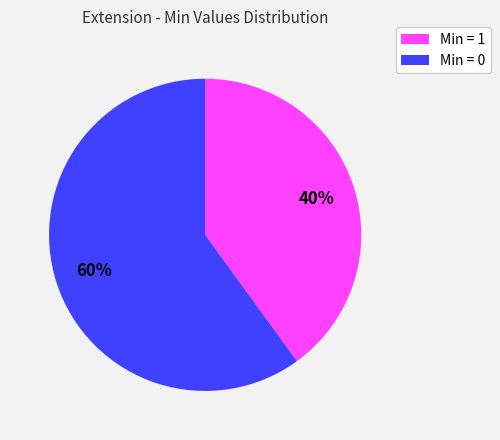

How many slices are in this pie chart?

2